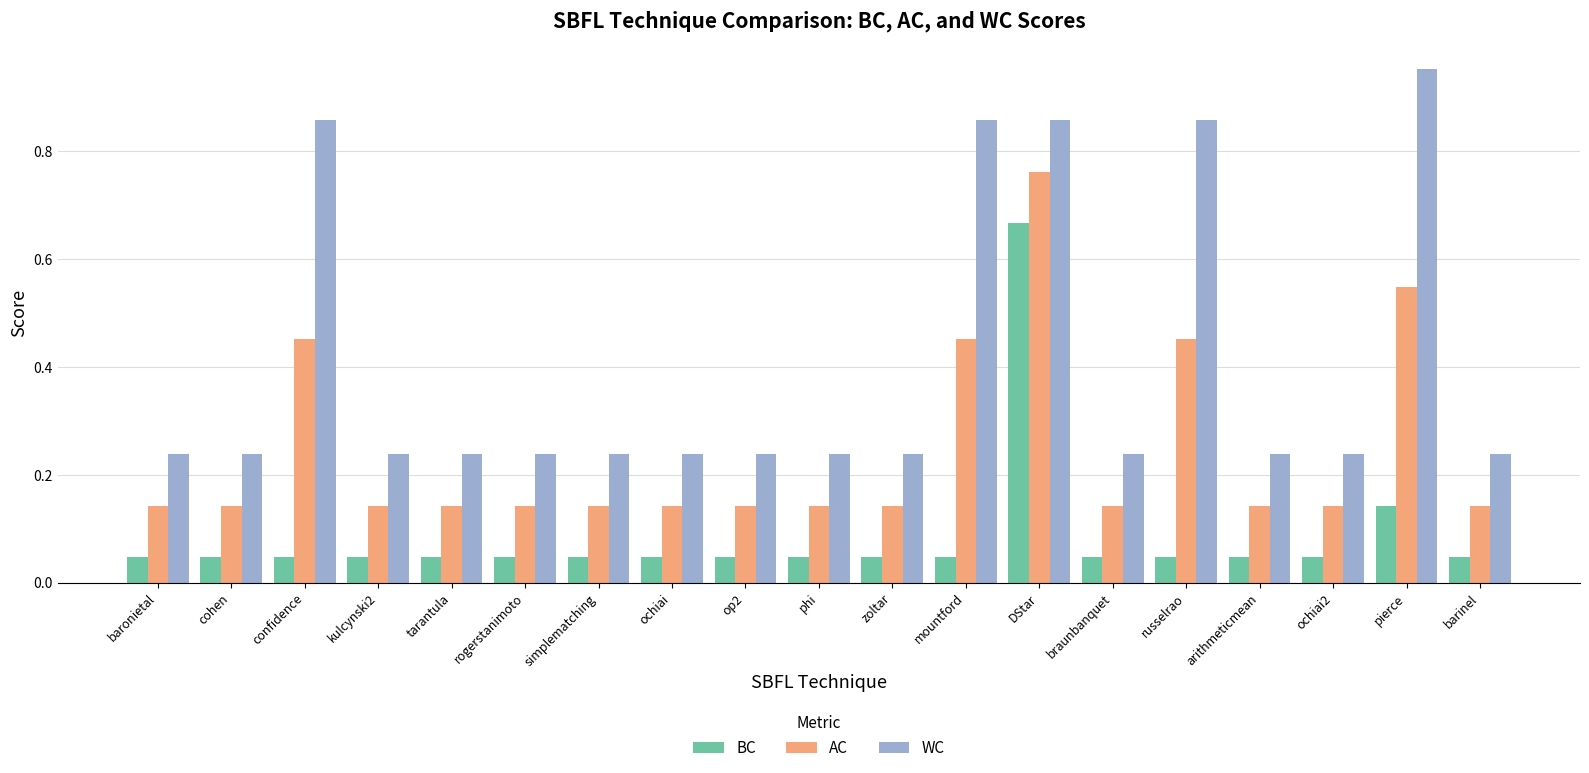

List the series in order of their peak value, highest first.

WC, AC, BC